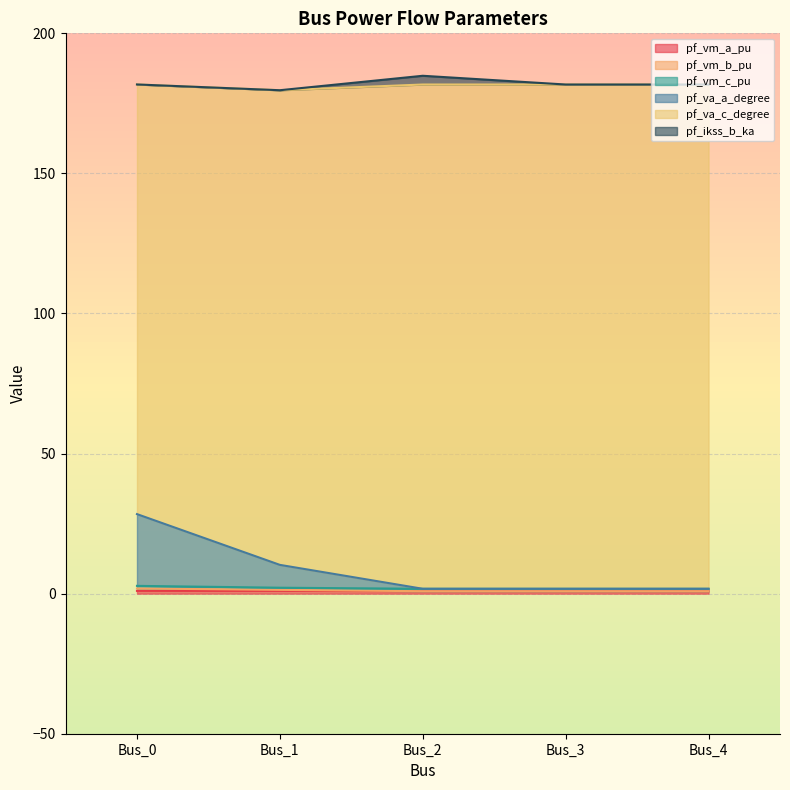

Does the chart display data point markers on the line(s)?

No